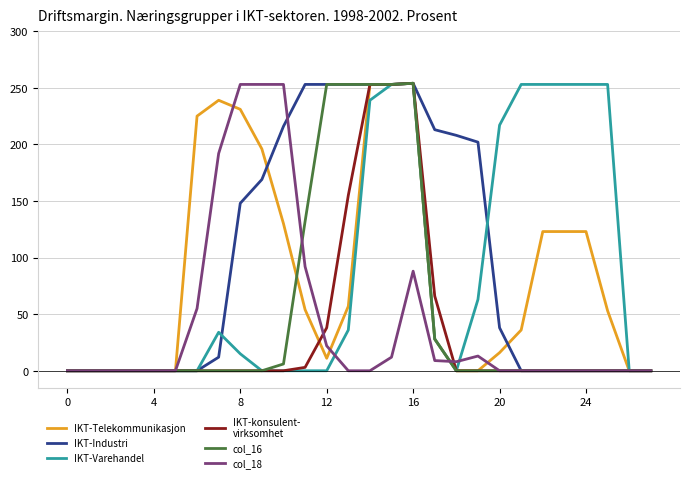

What is the maximum value shown in the chart?

254